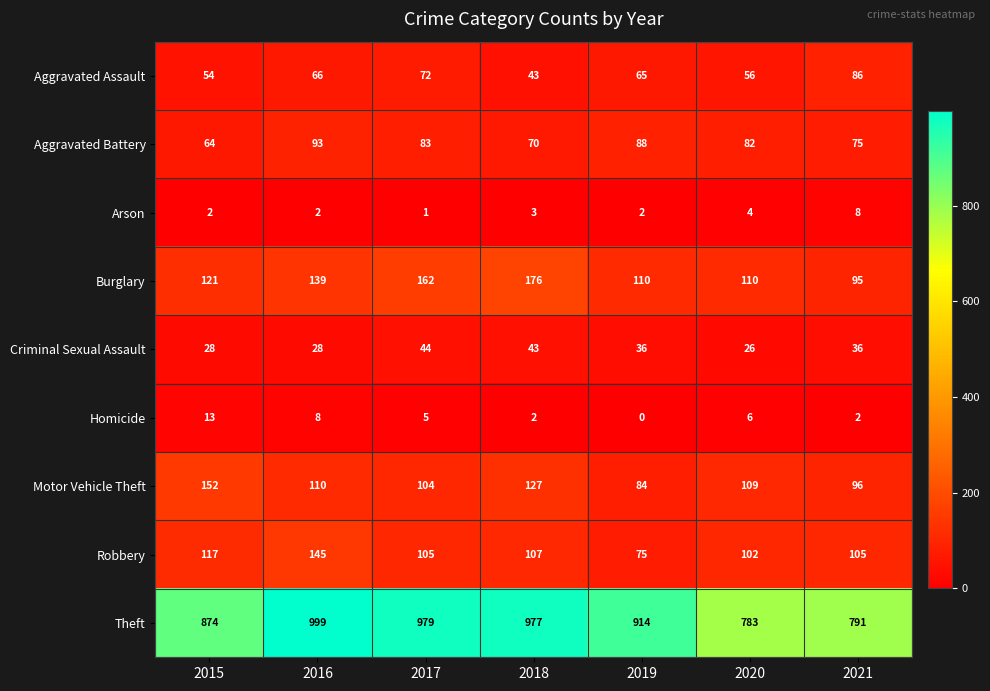

Which series changed the most between 2015 and 2019?

Motor Vehicle Theft